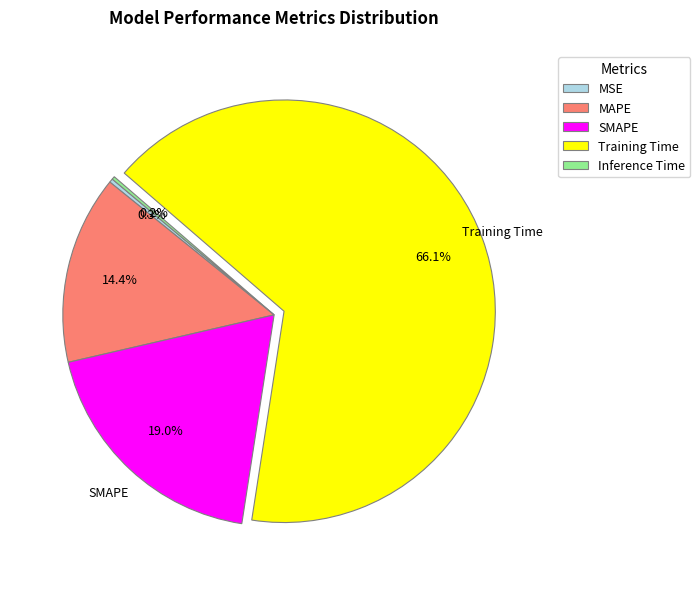

Between MAPE and Training Time, which is larger?

Training Time